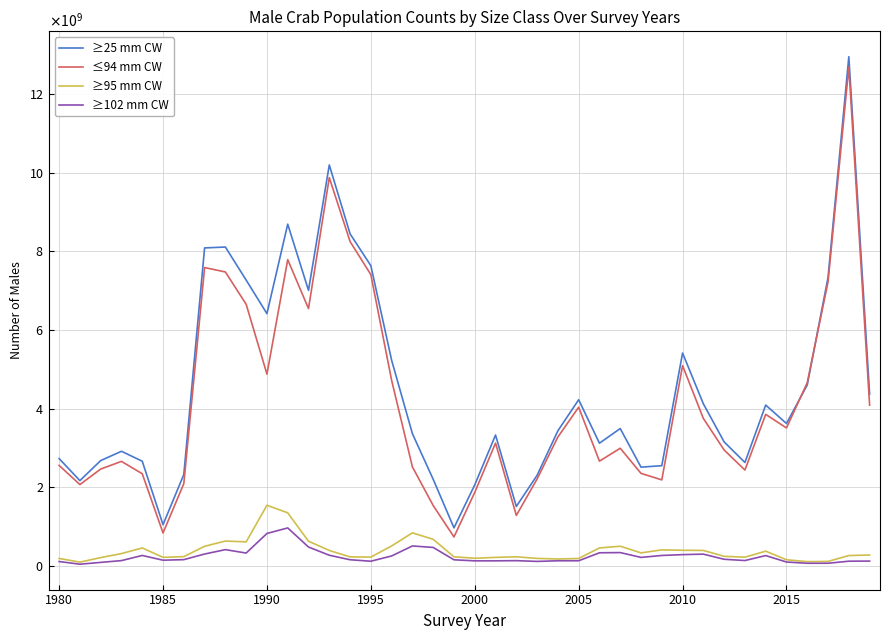

What are all the series names shown in the legend?

≥25 mm CW, ≤94 mm CW, ≥95 mm CW, ≥102 mm CW